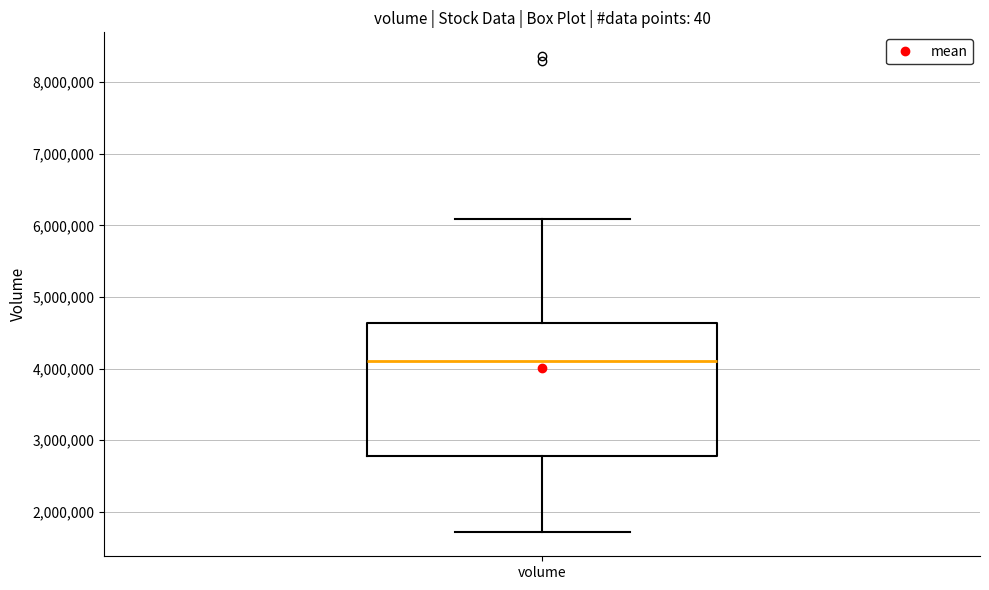

Where does the lower whisker of the box for volume end on the y-axis? The values are not printed on the chart, so give them approximately, as read against the axis.

1700000